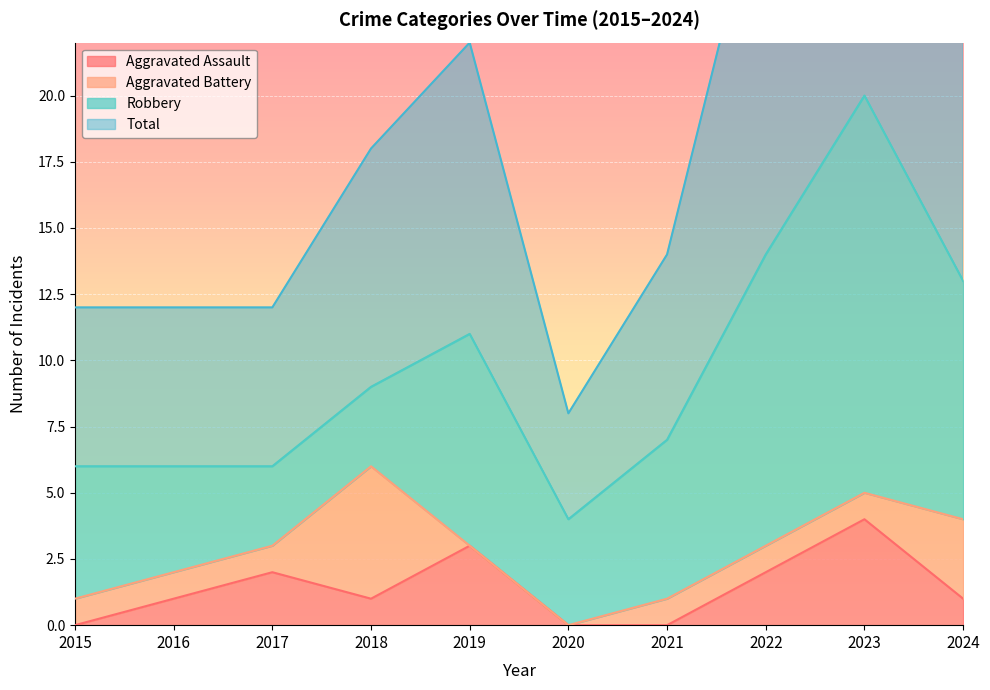

How many interior local valleys does the Total series have?

1